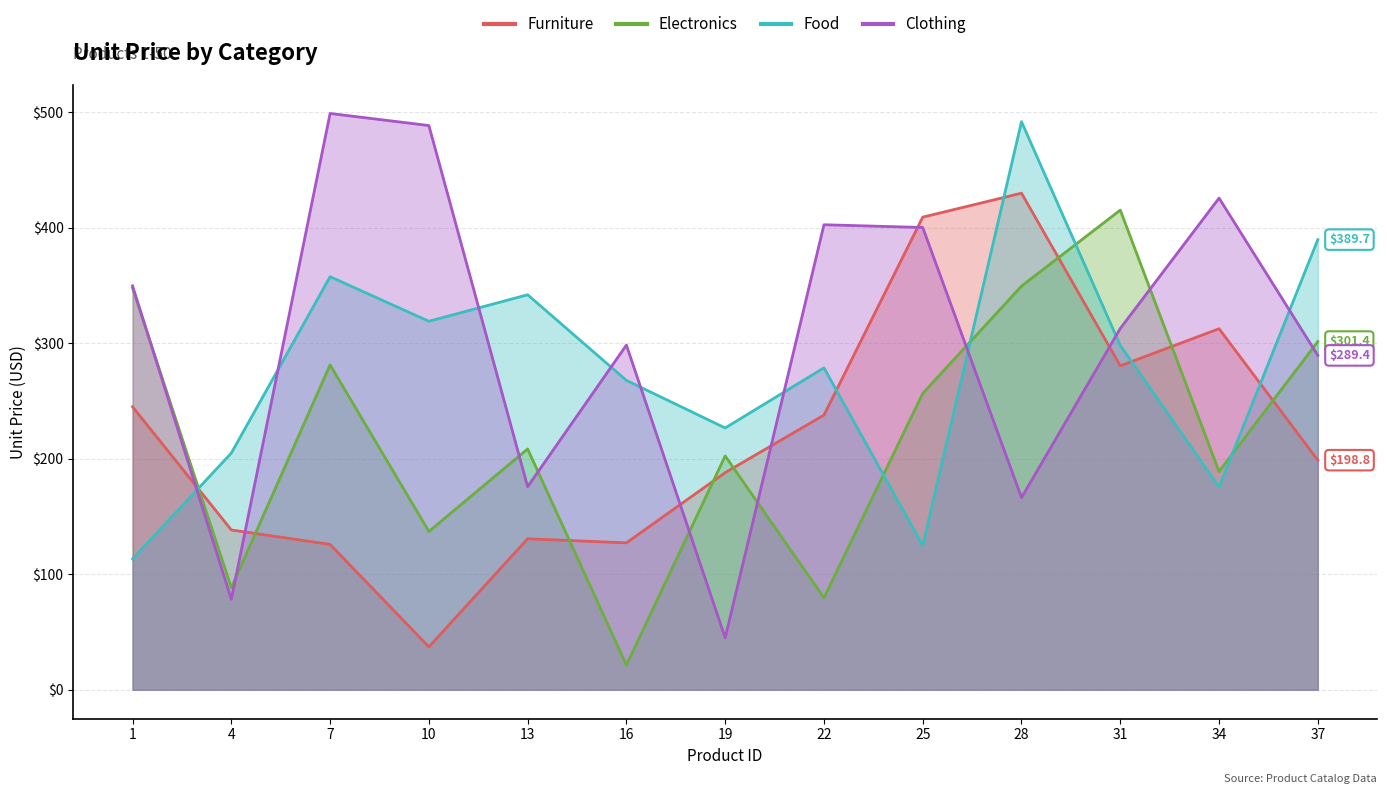

Is the value of Furniture at 28 greater than the value of Clothing at 1?

Yes